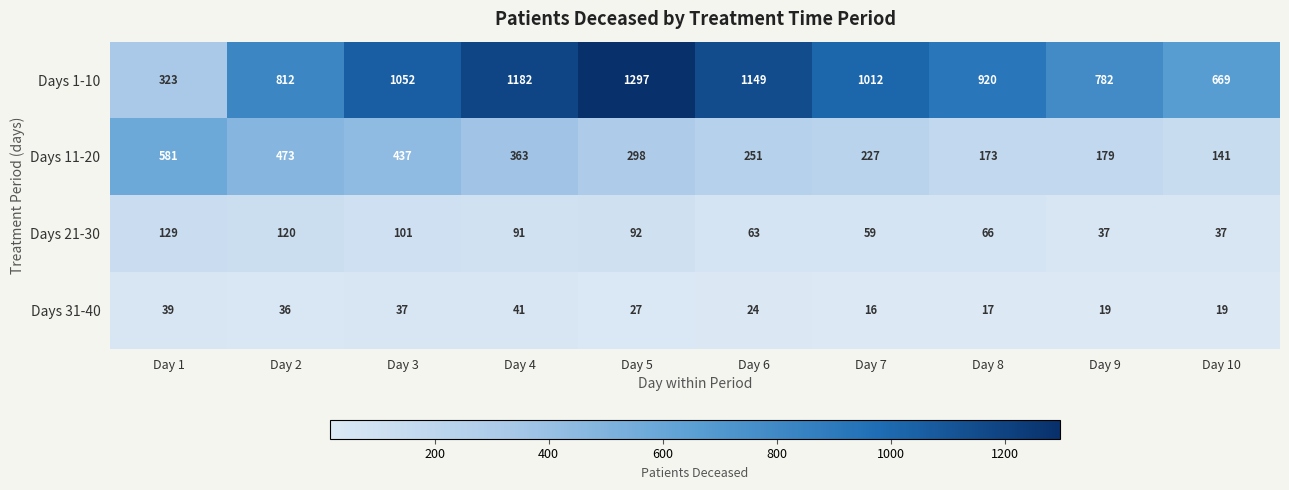

The Days 1-10 series shows 669 at Day 10. True or false?

True